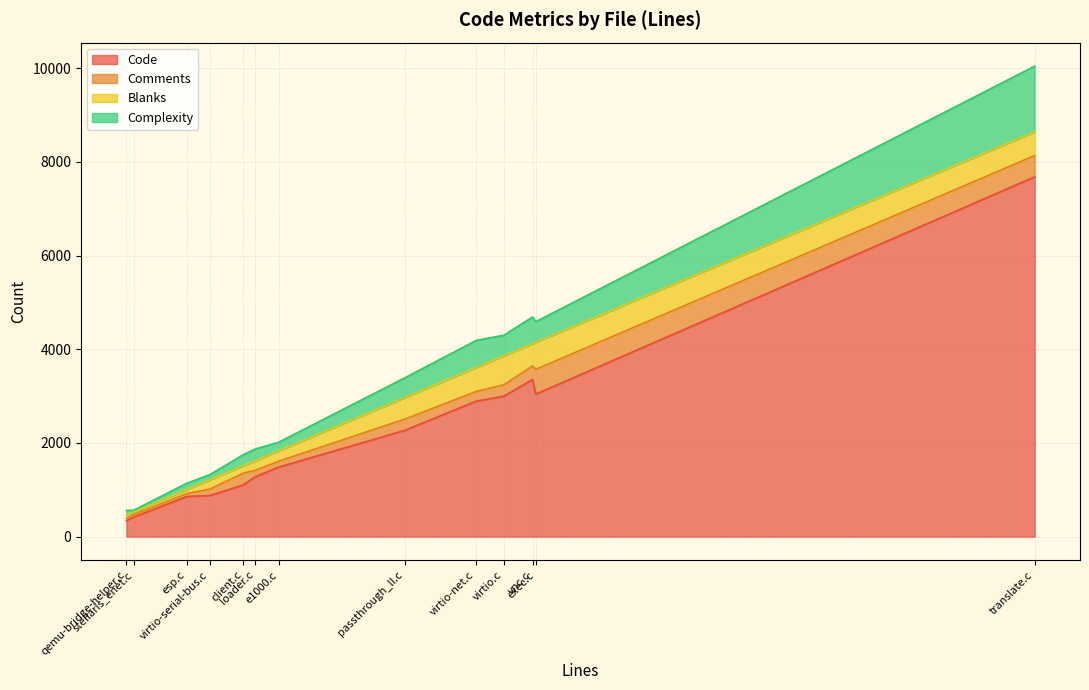

What is the lowest value of the Code series?

341